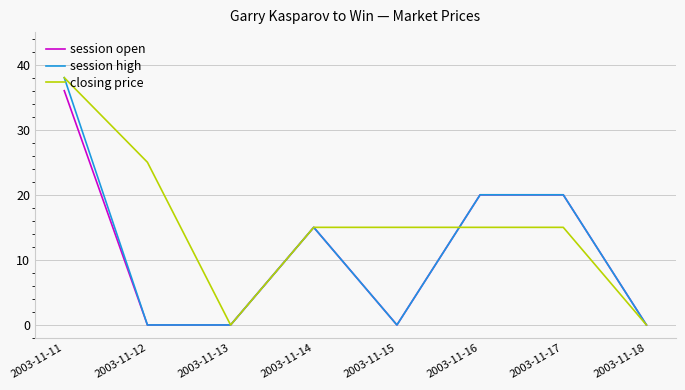

Does the chart have visible grid lines?

Yes